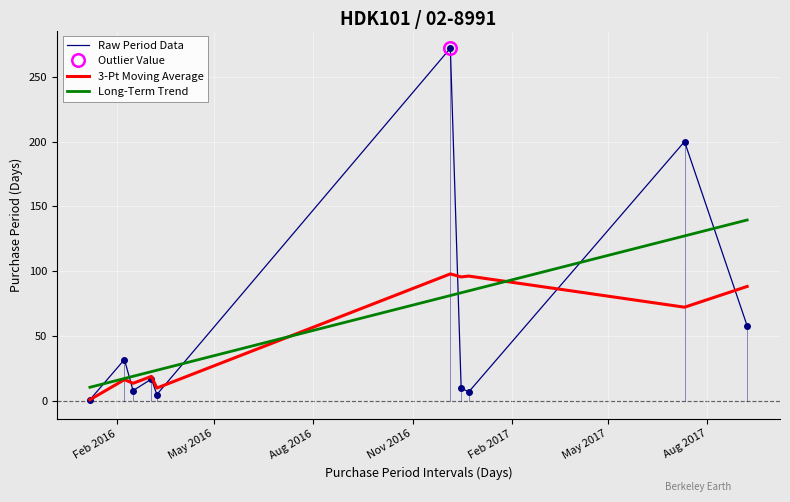

What is the value of the Raw Period Data point at the 4th from the left?

17.0